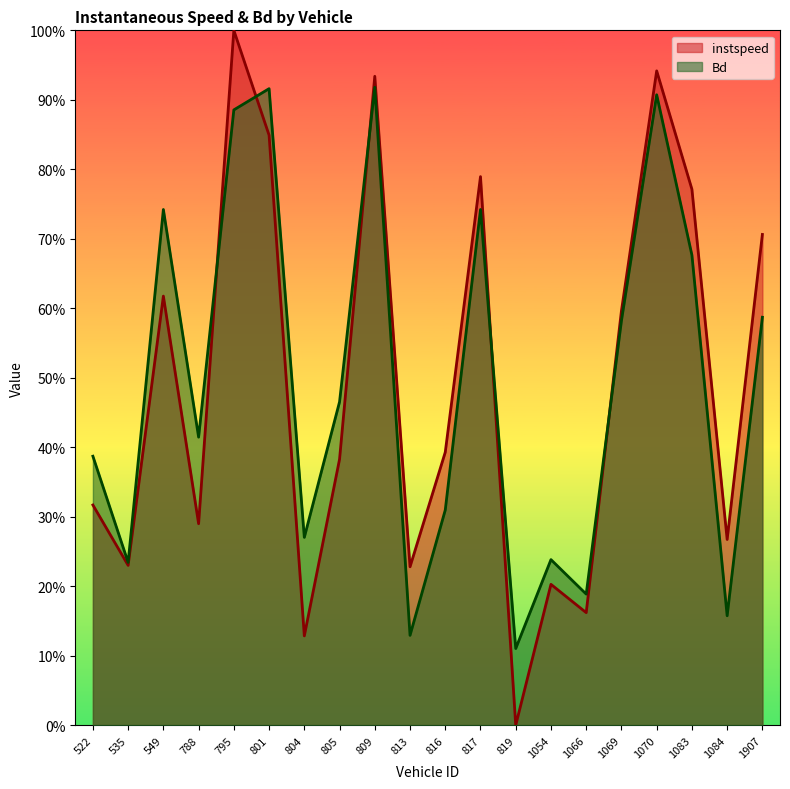

How many intersections are there between Bd and instspeed?

5